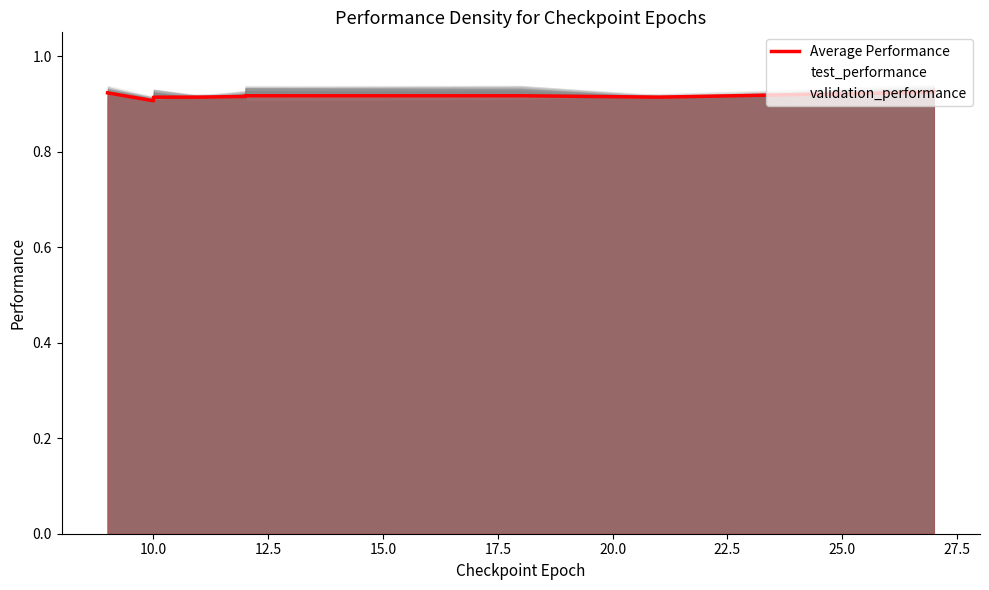

Where is the first local minimum?

10.0